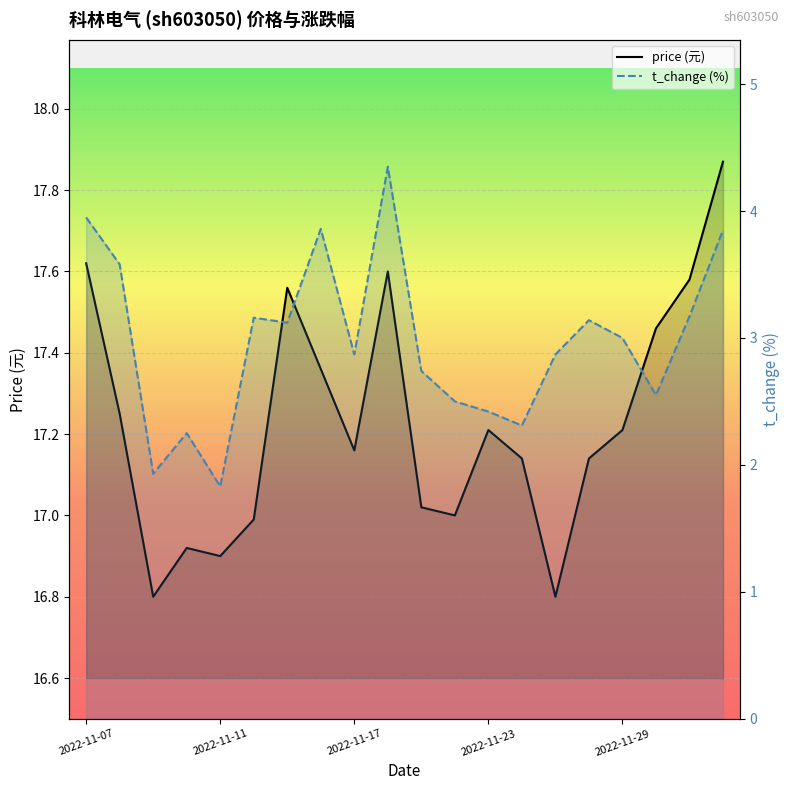

What is the value of the t_change point at the 6th from the left?

3.2